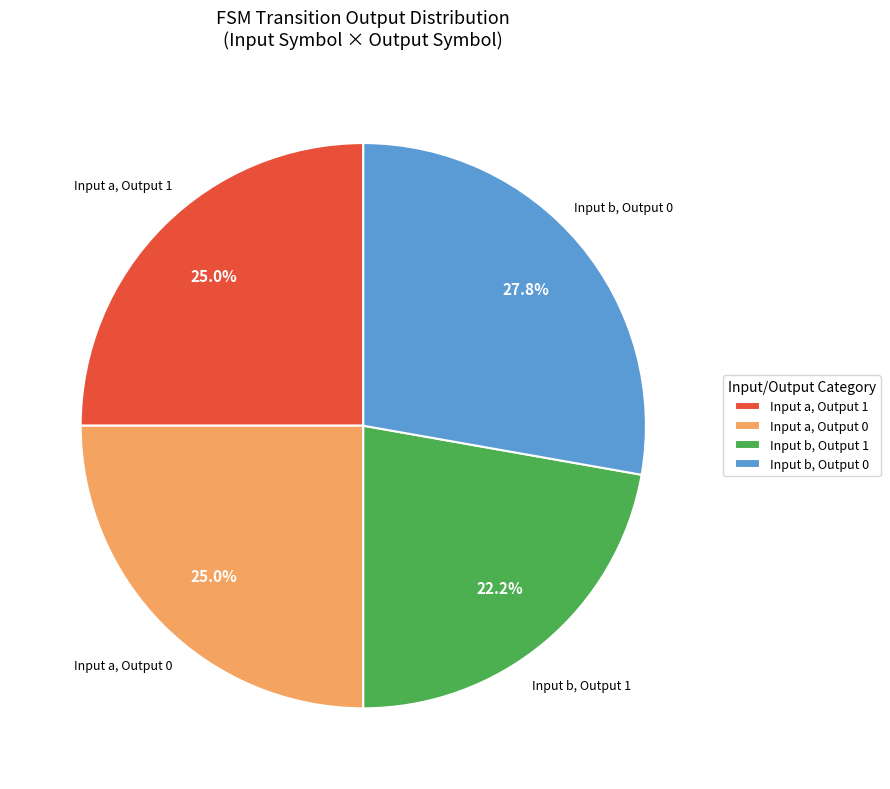

Which has a higher value, Input b, Output 0 or Input a, Output 0?

Input b, Output 0